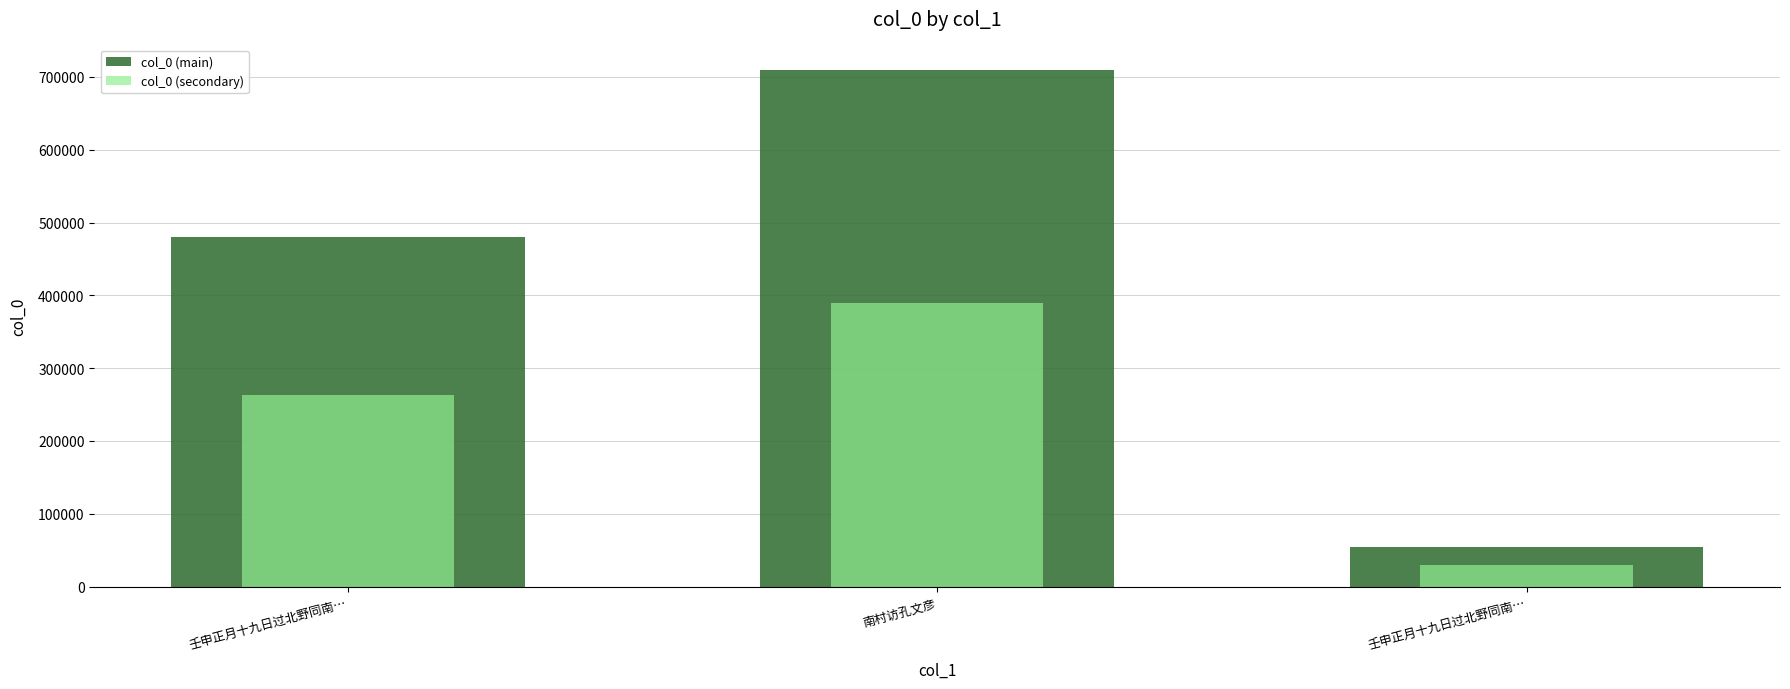

What is the sum of the col_0 (main) values at 壬申正月十九日过北野同南… and 壬申正月十九日过北野同南…?

534529.0